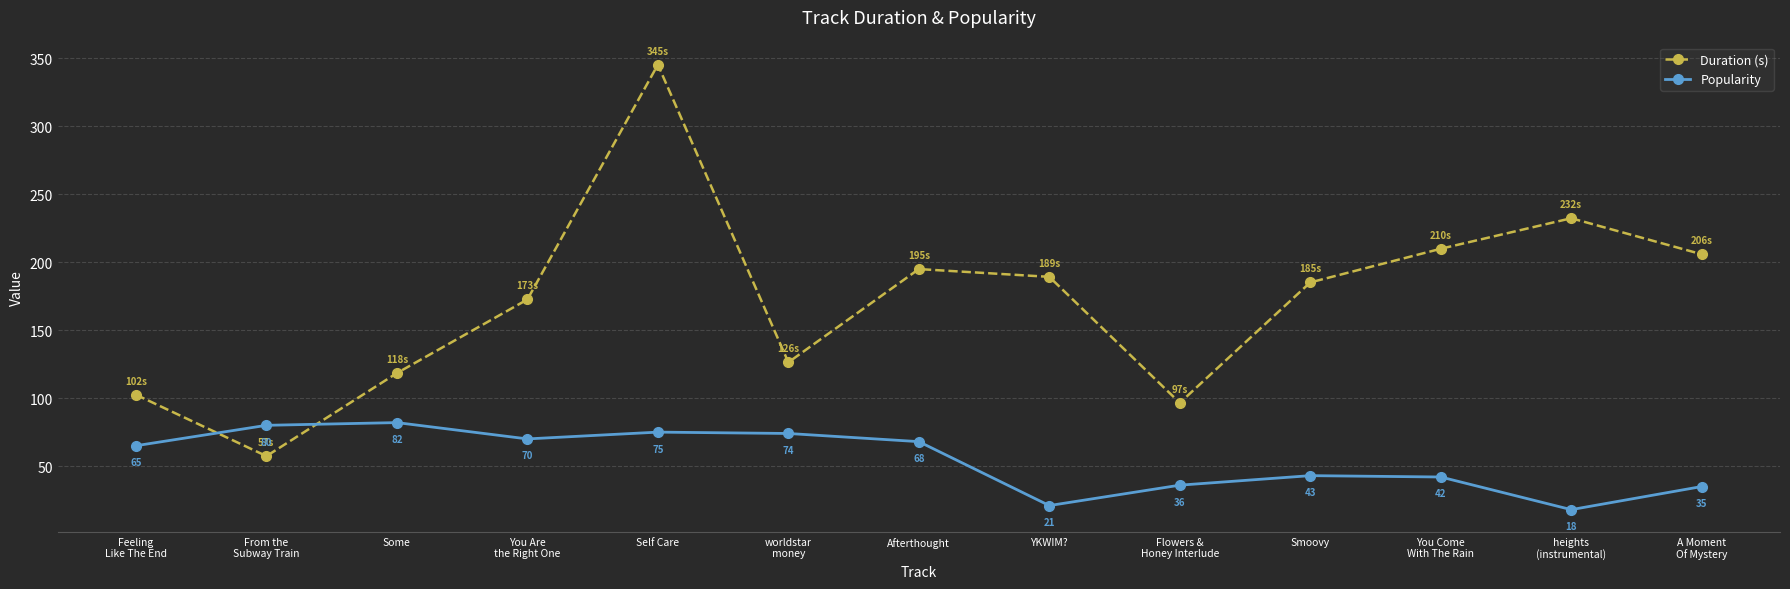

Is this an area chart (filled region under the line)?

No